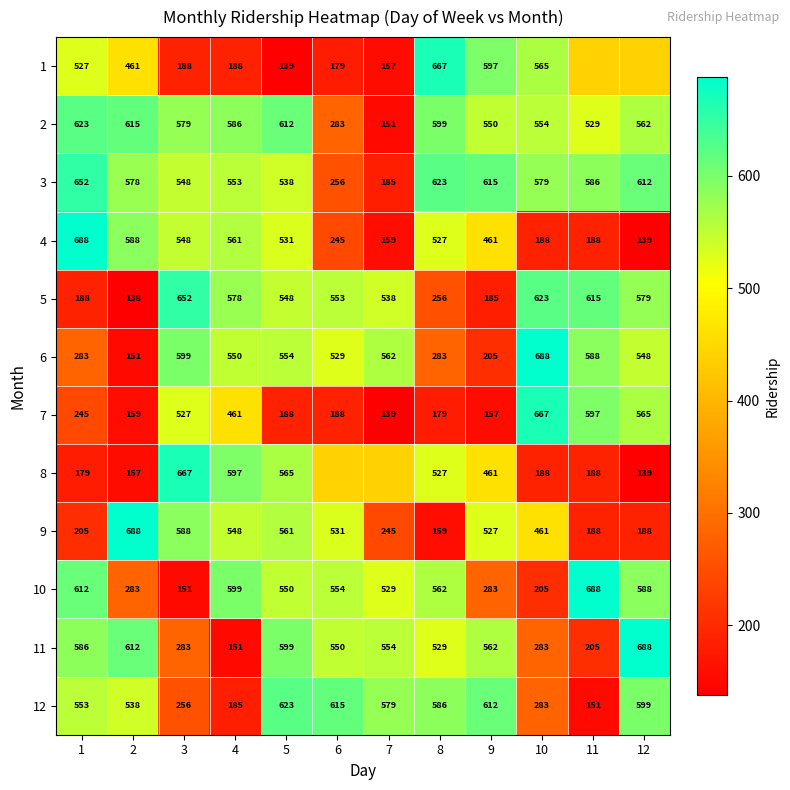

The value of 5 at 1 is 188.0. True or false?

True